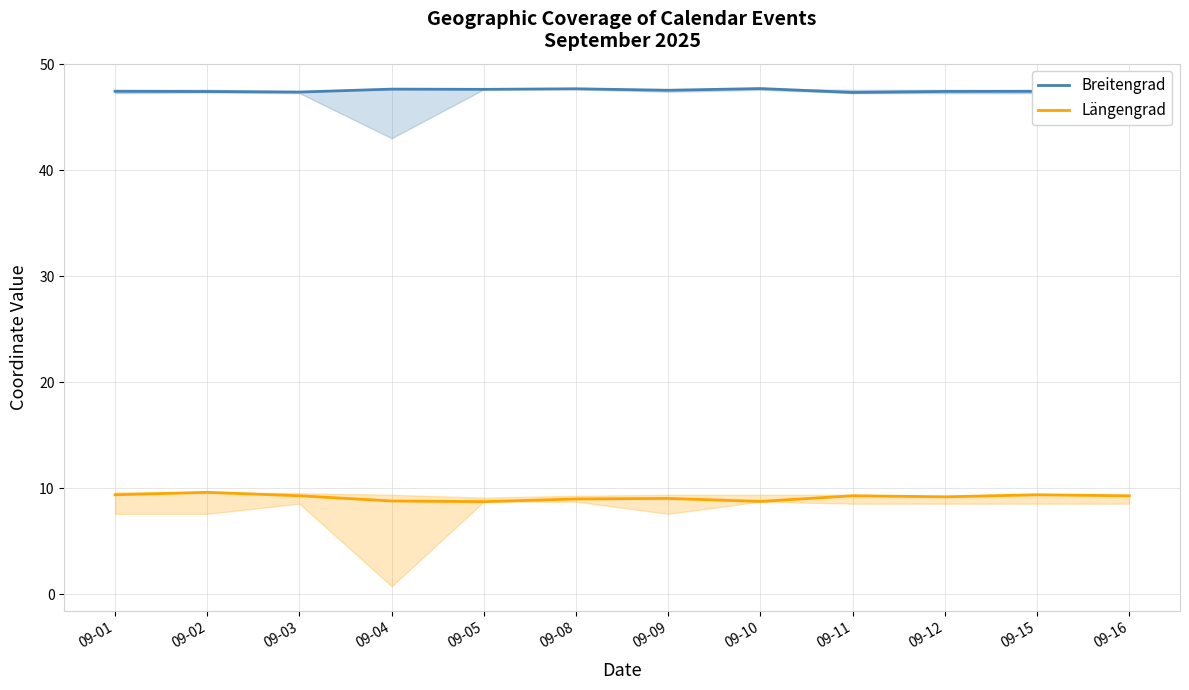

Reading right to left, what are all the values shown in this chart?

Breitengrad: 09-16=47.4	09-15=47.4	09-12=47.4	09-11=47.3	09-10=47.7	09-09=47.5	09-08=47.7	09-05=47.6	09-04=47.6	09-03=47.4	09-02=47.4	09-01=47.4
Längengrad: 09-16=9.3	09-15=9.4	09-12=9.2	09-11=9.3	09-10=8.7	09-09=9.0	09-08=9.0	09-05=8.7	09-04=8.8	09-03=9.3	09-02=9.6	09-01=9.4